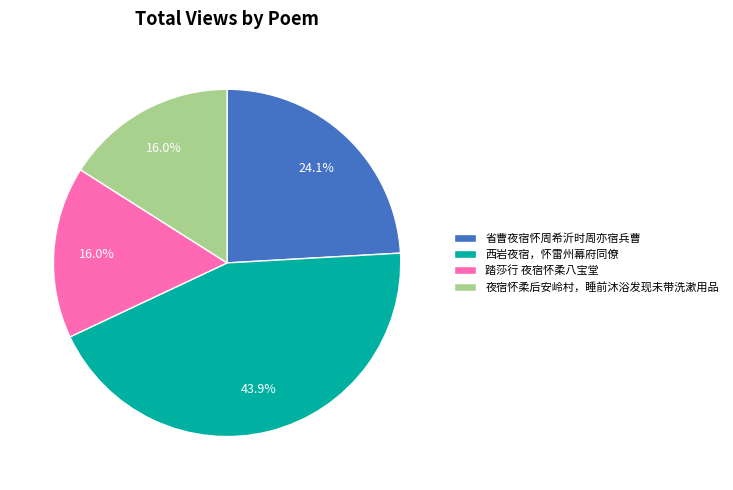

Which category has the biggest portion of the pie?

西岩夜宿，怀雷州幕府同僚